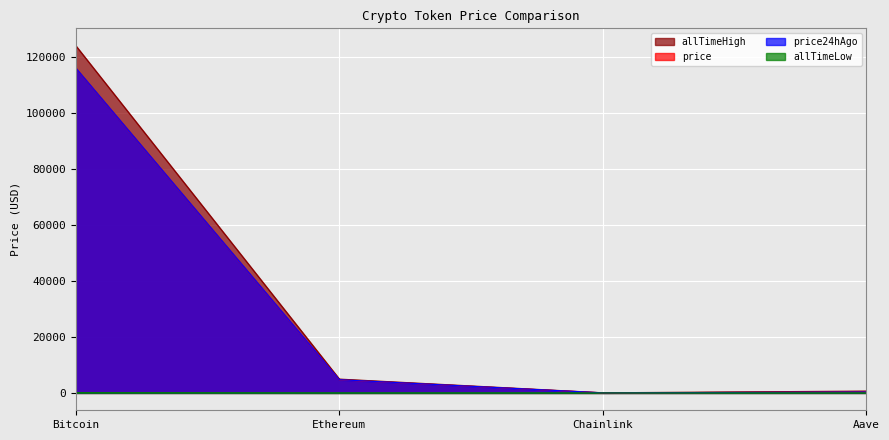

List the series in order of their peak value, highest first.

allTimeHigh, price24hAgo, price, allTimeLow